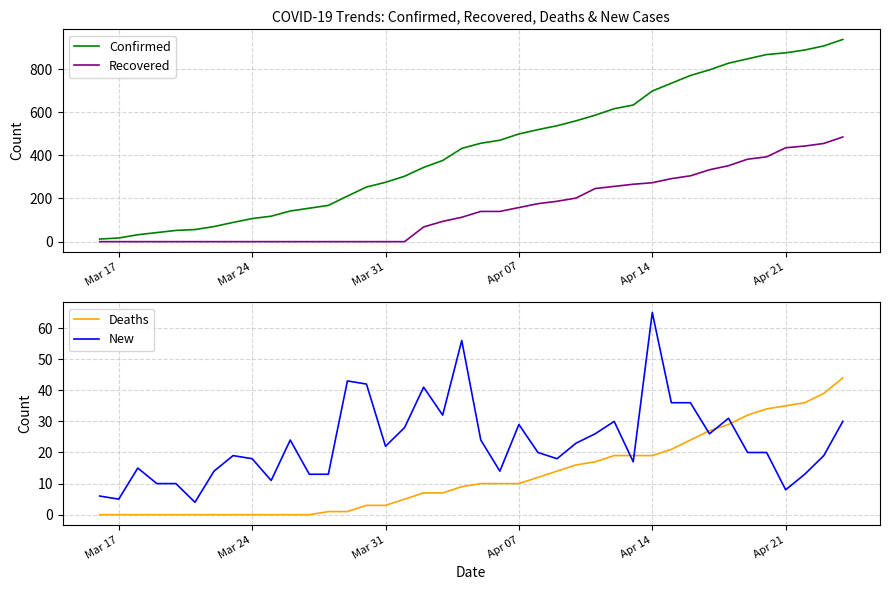

Reading left to right, what are all the values shown in this chart?

Confirmed: 12	17	32	42	52	56	70	89	107	118	142	155	168	211	253	275	303	344	376	432	456	470	499	519	537	560	586	616	633	698	734	770	796	827	847	867	875	888	907	937
Recovered: 0	0	0	0	0	0	0	0	0	0	0	0	0	0	0	0	0	68	94	113	140	140	158	176	187	202	246	256	266	273	292	305	333	352	382	393	435	443	455	485
Deaths: 0	0	0	0	0	0	0	0	0	0	0	0	1	1	3	3	5	7	7	9	10	10	10	12	14	16	17	19	19	19	21	24	27	29	32	34	35	36	39	44
New: 6	5	15	10	10	4	14	19	18	11	24	13	13	43	42	22	28	41	32	56	24	14	29	20	18	23	26	30	17	65	36	36	26	31	20	20	8	13	19	30